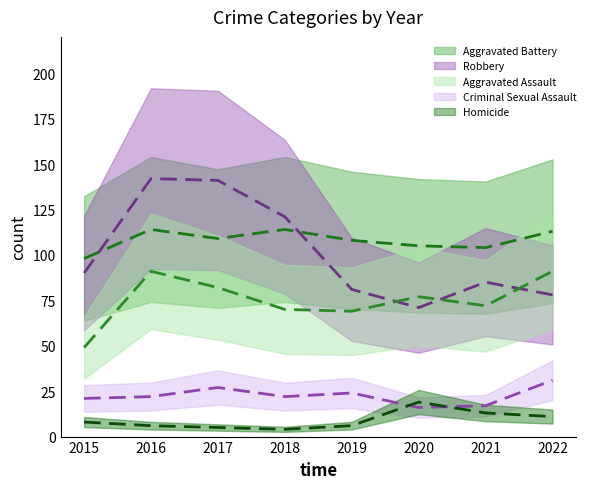

Is the value of Aggravated Battery at 2016 greater than the value of Criminal Sexual Assault at 2020?

Yes